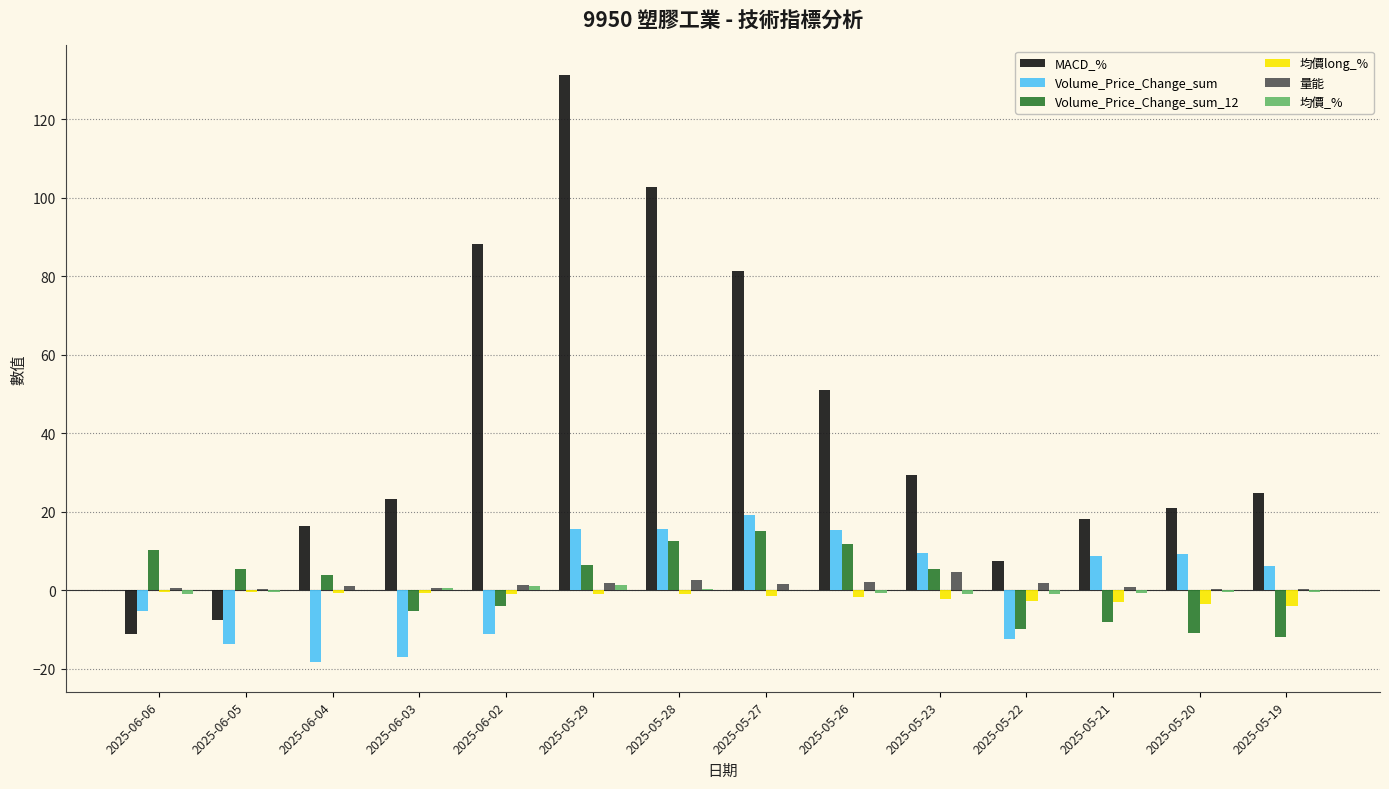

What is the highest value of the MACD_% series?

131.3